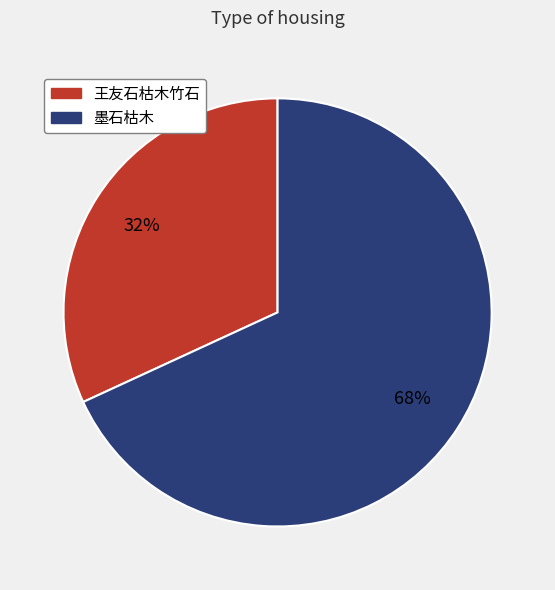

To the nearest percent, what portion does 墨石枯木 represent?

68%